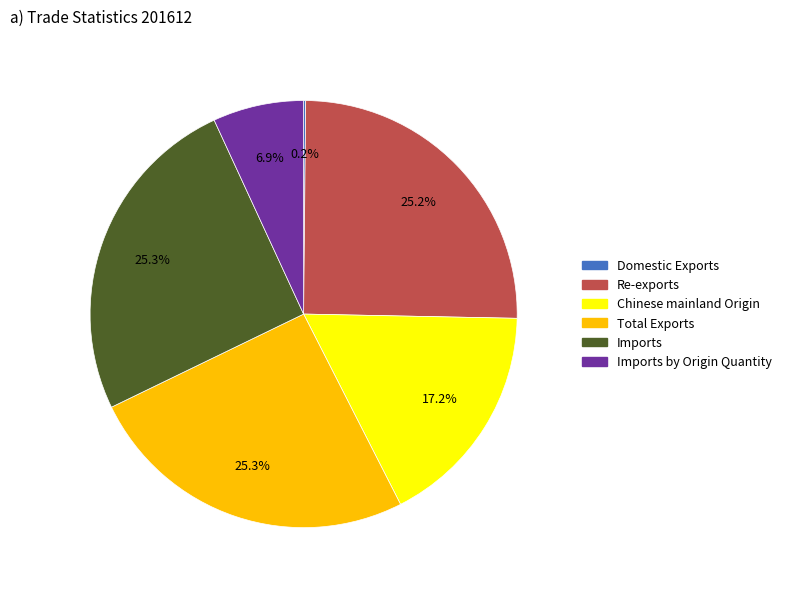

Is there a majority slice in this chart?

No